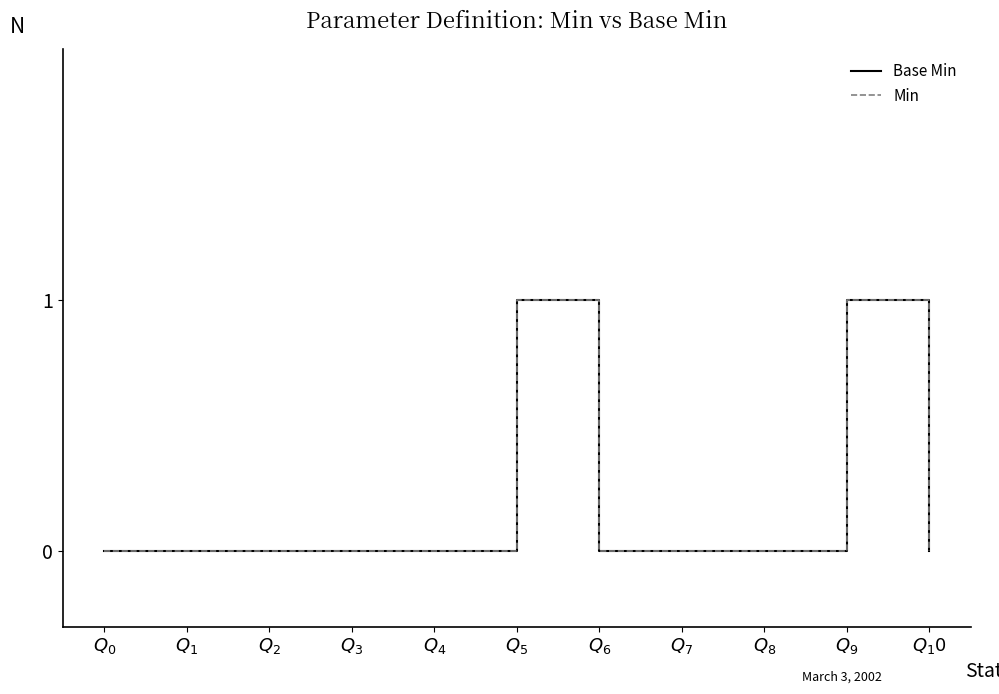

Which series has the widest spread of values?

Base Min